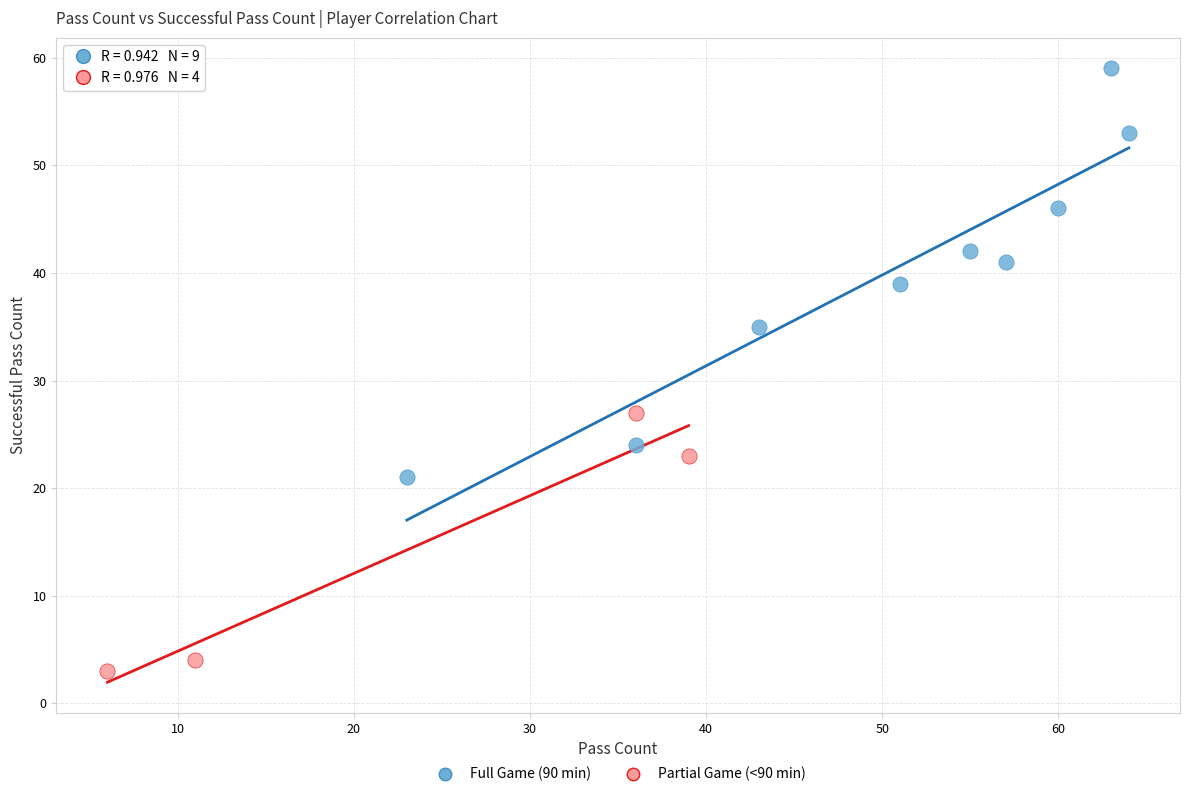

Which series contains the highest Y value?

Full Game (90 min)